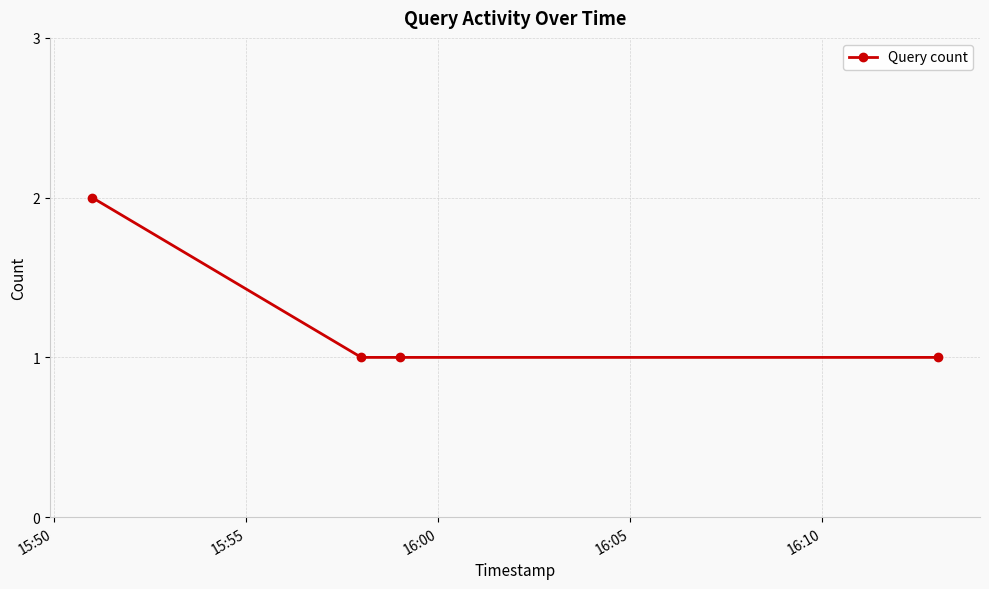

What is the value of the 4th point from the left?

1